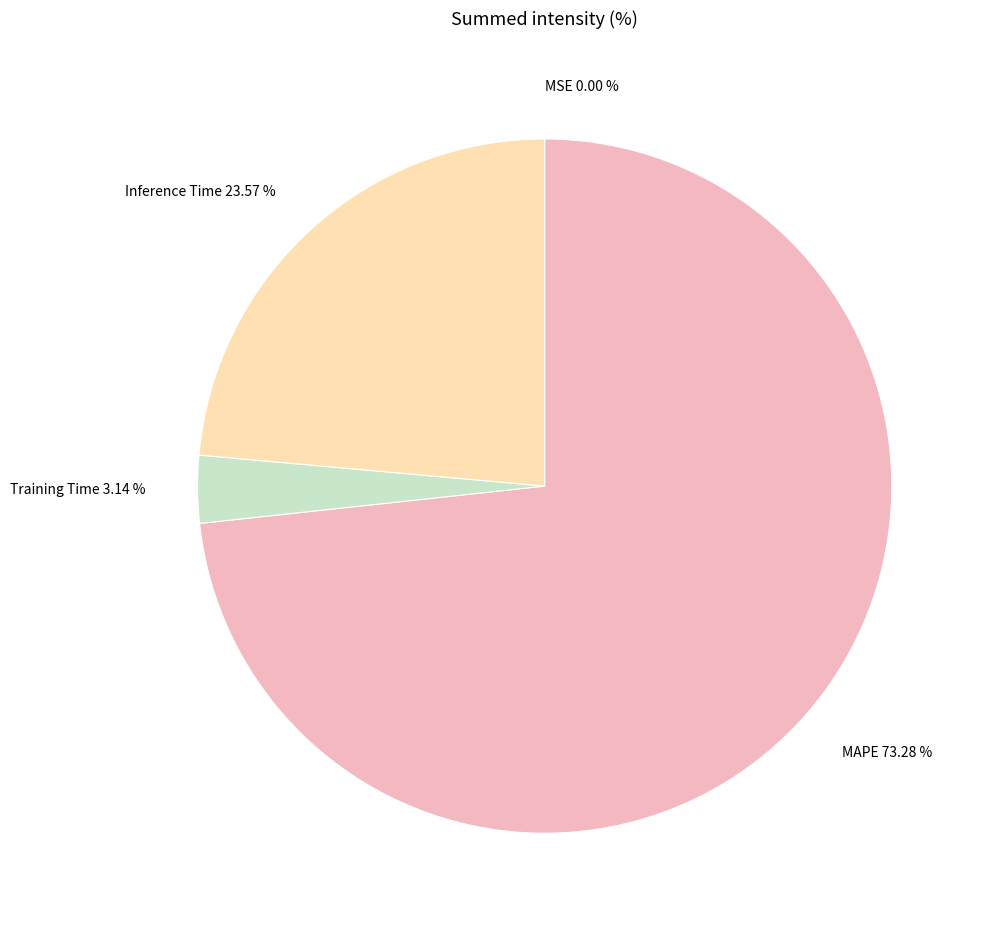

What percentage is the Training Time slice, to the nearest percent?

3%